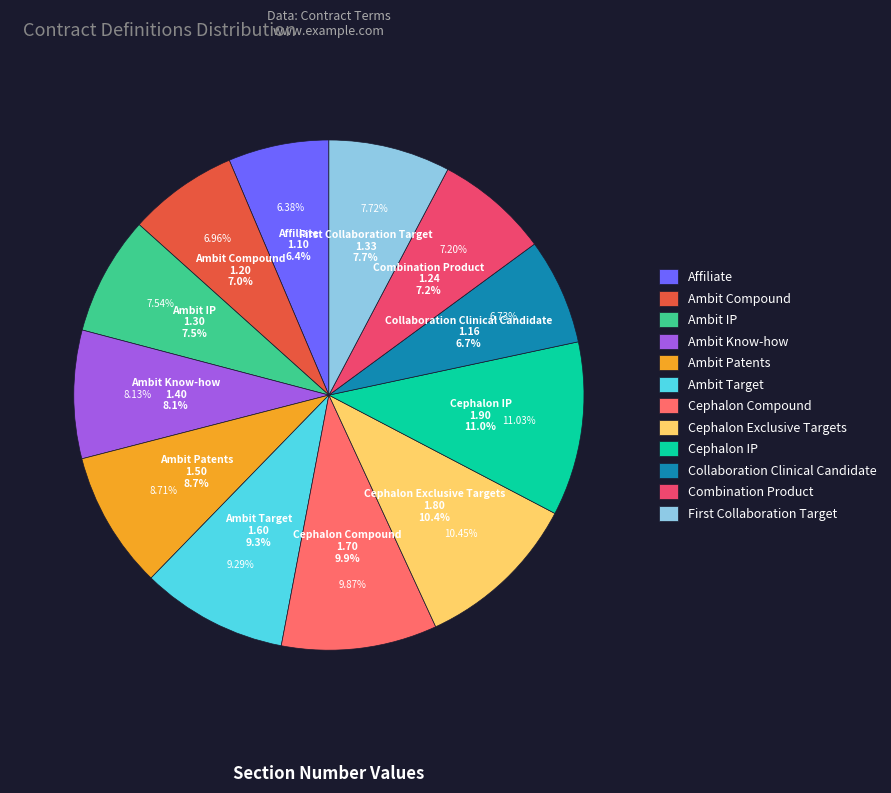

To the nearest percent, what is the combined percentage of Cephalon IP and Ambit Know-how?

19%